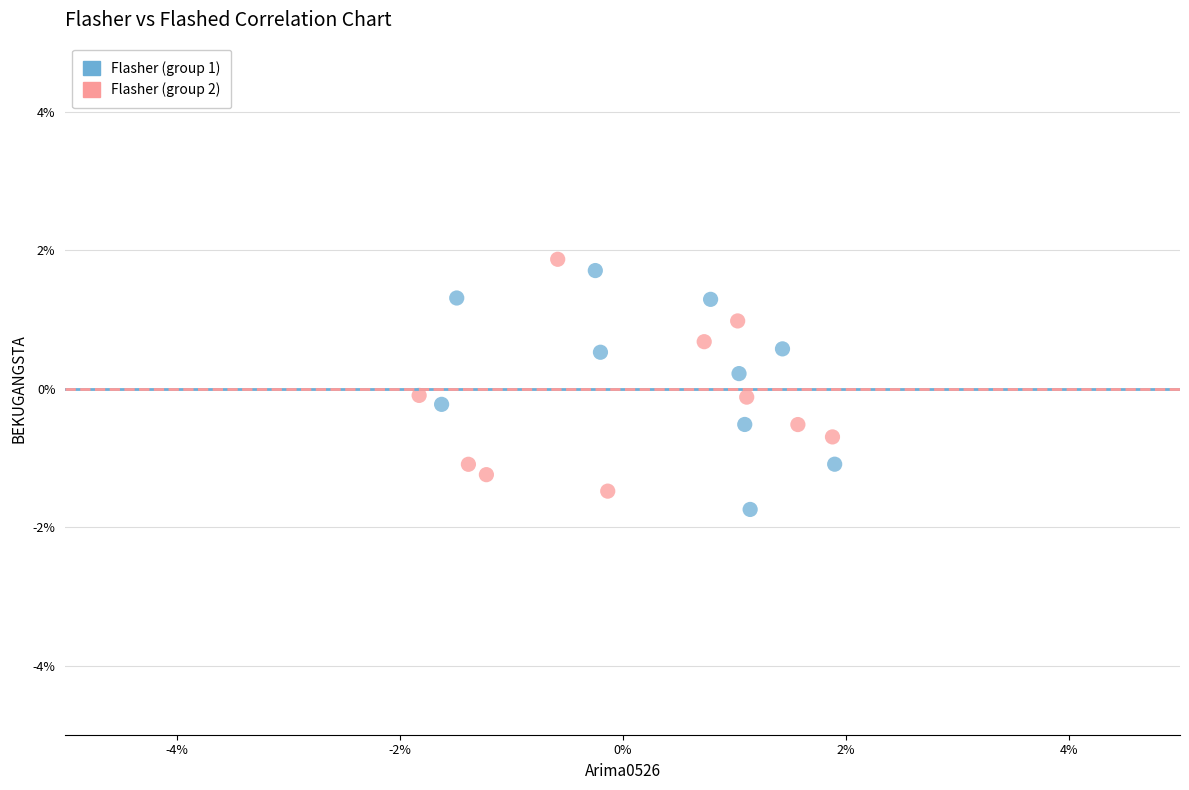

Which series has the largest Y range (max minus min)?

Flasher (group 1)